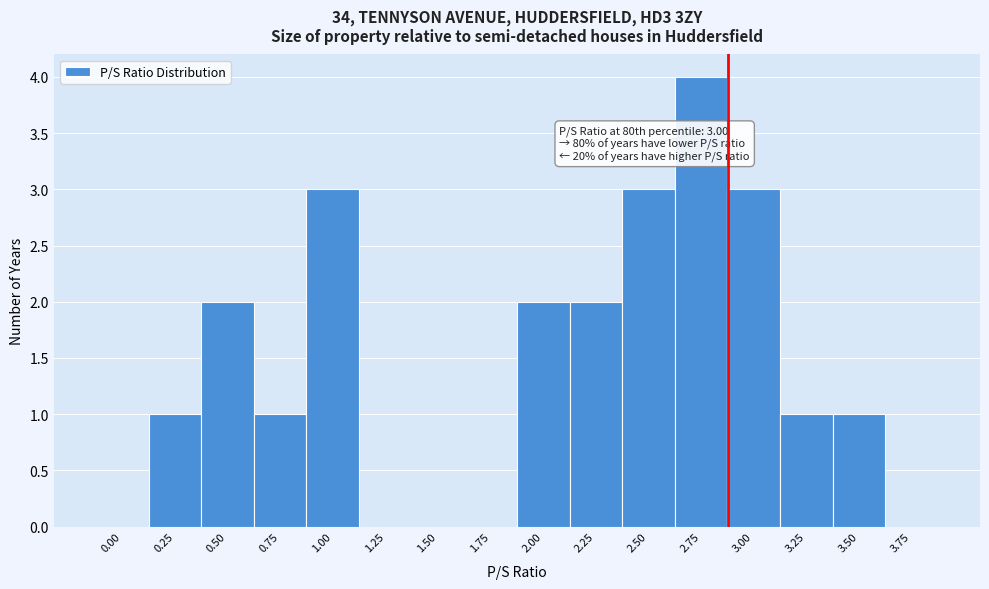

Reading right to left, what are all the values shown in this chart?

3.75=0	3.50=1	3.25=1	3.00=3	2.75=4	2.50=3	2.25=2	2.00=2	1.75=0	1.50=0	1.25=0	1.00=3	0.75=1	0.50=2	0.25=1	0.00=0